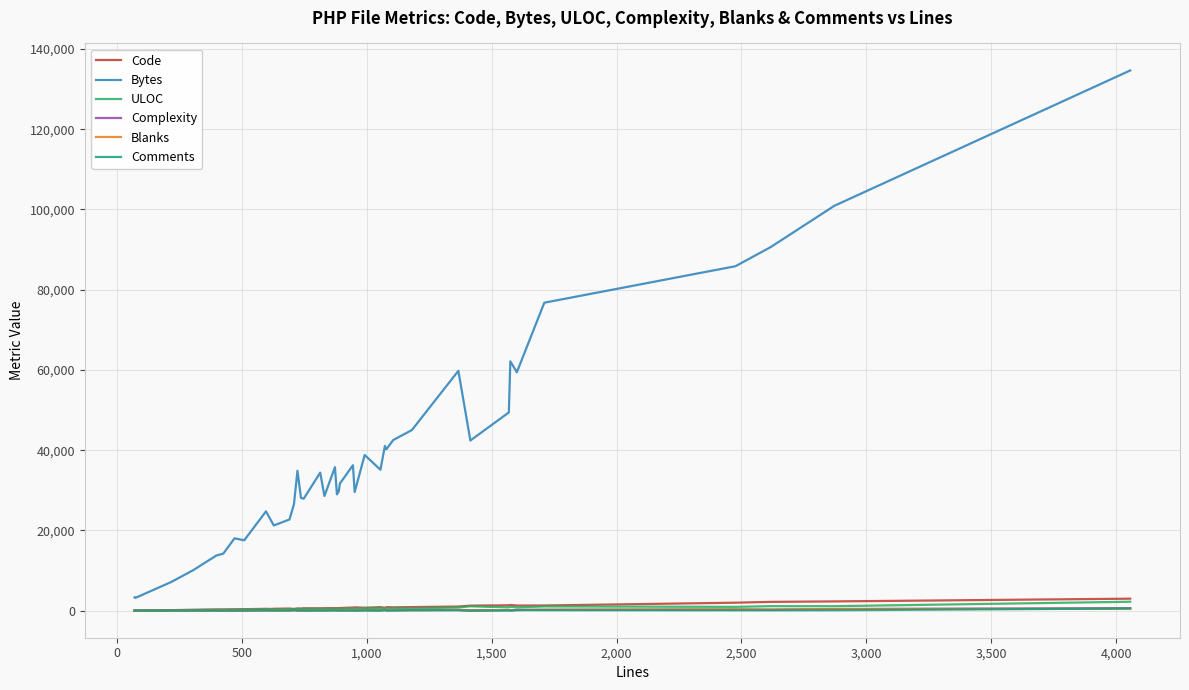

What is the greatest value displayed?

134646